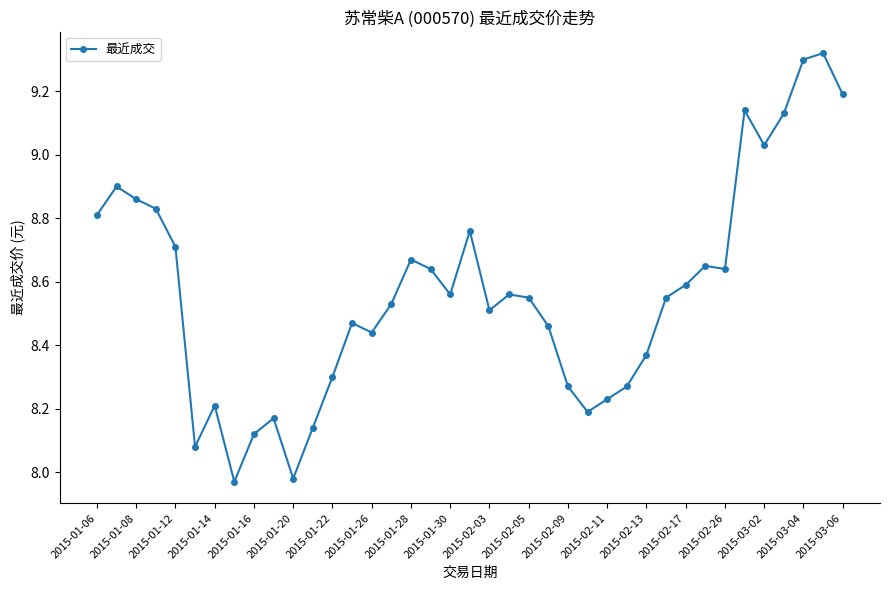

True or false: the data has more than 2 interior local peaks.

True